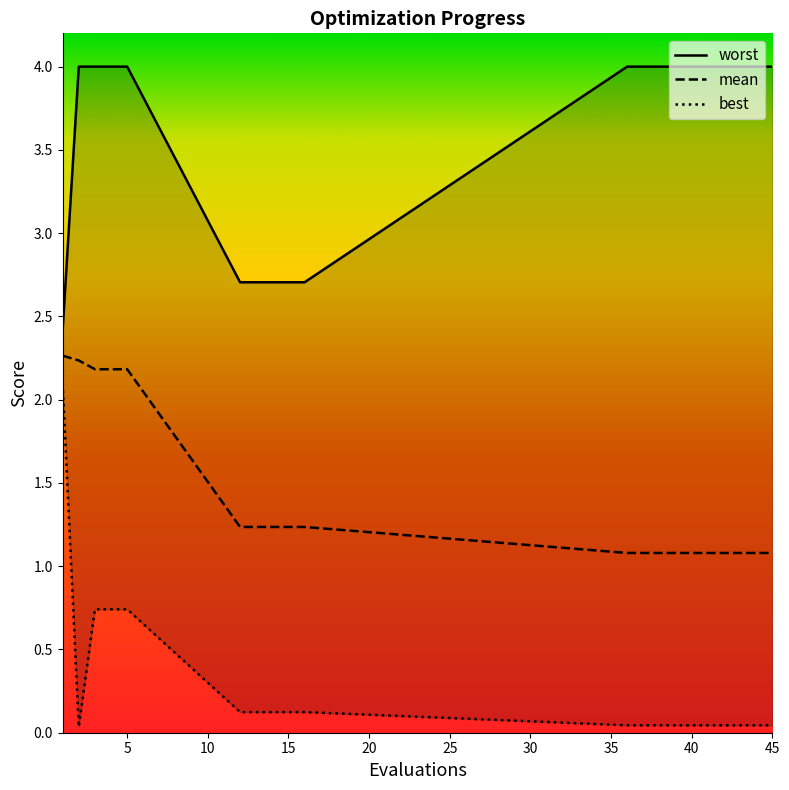

What is the maximum value shown in the chart?

4.0